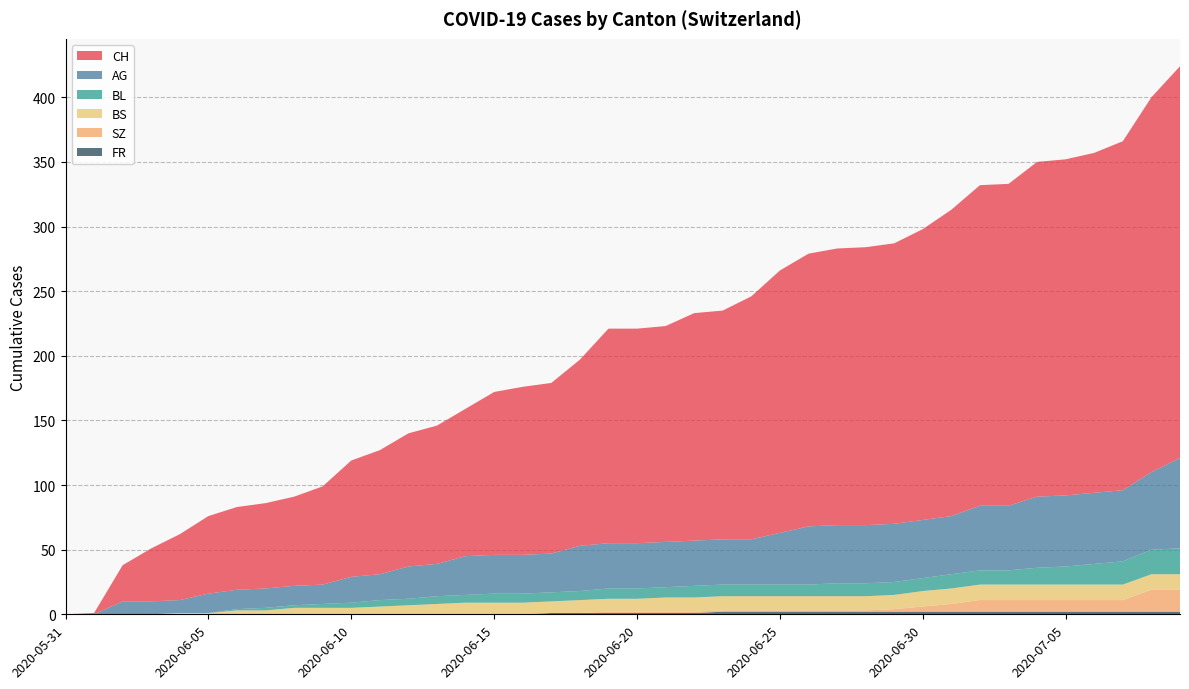

Reading left to right, extract all data points from this chart.

CH: 0	1	28	41	51	60	64	66	69	76	90	96	103	107	114	126	130	132	144	166	166	167	176	177	188	203	211	214	215	217	225	237	248	249	259	260	263	270	290	303
AG: 0	0	10	10	10	15	15	15	15	15	20	20	25	25	30	30	30	30	35	35	35	35	35	35	35	40	45	45	45	45	45	45	50	50	55	55	55	55	60	70
BL: 0	0	0	0	0	0	1	2	2	3	4	5	5	6	6	7	7	7	7	8	8	8	9	9	9	9	9	10	10	10	10	11	11	11	13	14	16	18	19	20
BS: 0	0	0	0	1	1	3	3	5	5	5	6	7	8	9	9	9	9	10	10	10	11	11	11	11	11	11	11	11	11	12	12	12	12	12	12	12	12	12	12
SZ: 0	0	0	0	0	0	0	0	0	0	0	0	0	0	0	0	0	0	0	1	1	1	1	1	1	1	1	1	1	2	4	6	9	9	9	9	9	9	17	17
FR: 0	0	0	0	0	0	0	0	0	0	0	0	0	0	0	0	0	1	1	1	1	1	1	2	2	2	2	2	2	2	2	2	2	2	2	2	2	2	2	2